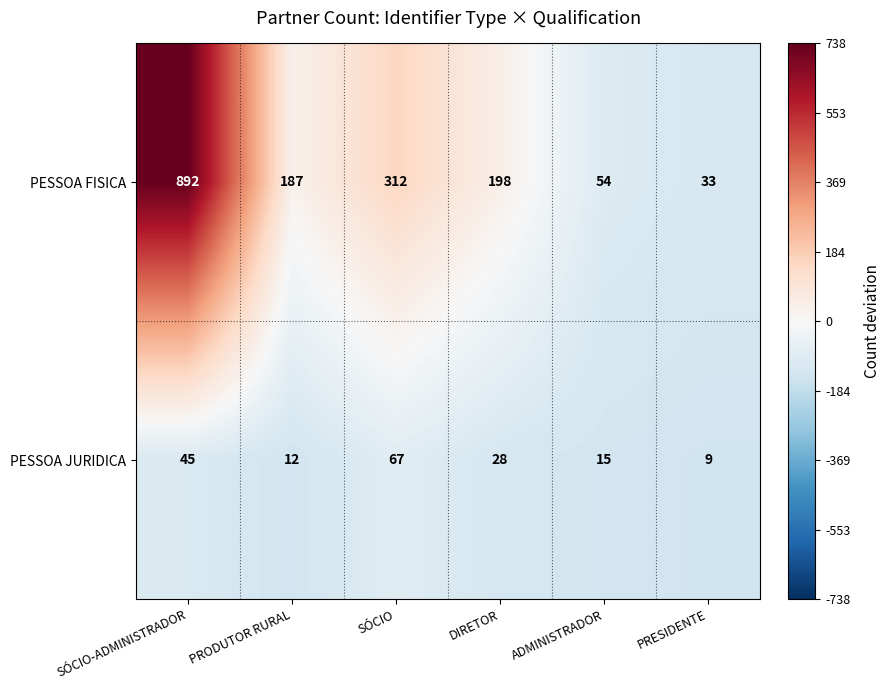

What value does the PESSOA JURIDICA series have at SÓCIO, to the nearest 5?

65